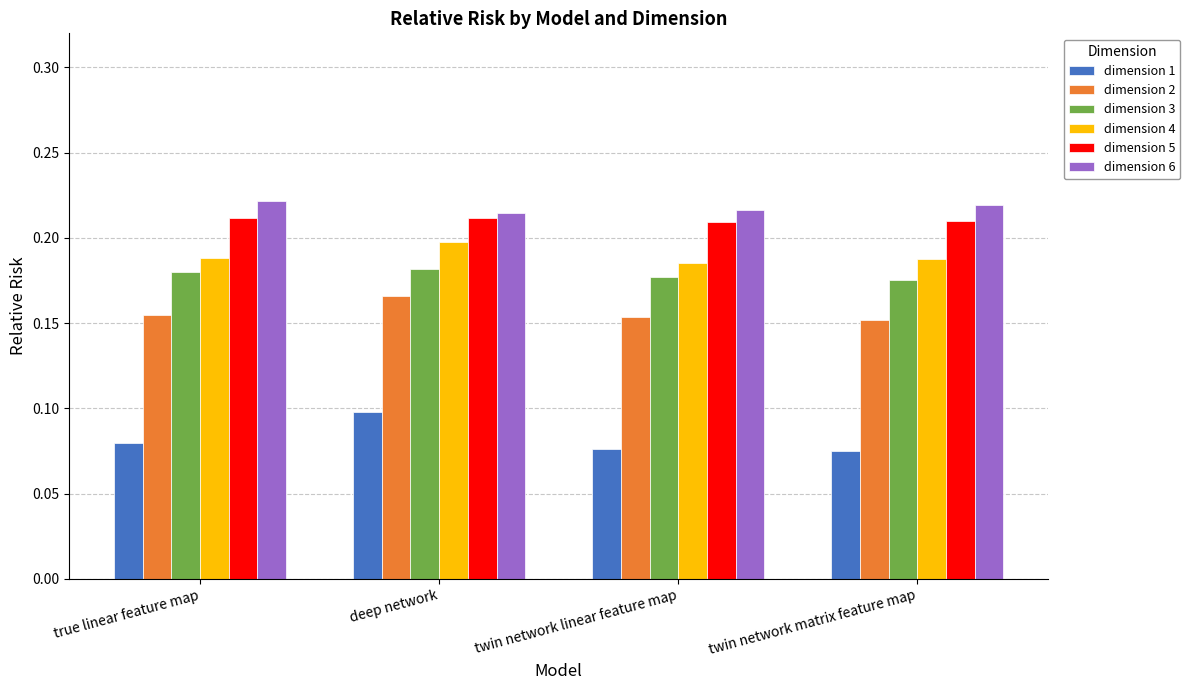

Which series has the largest range (max minus min)?

dimension 1